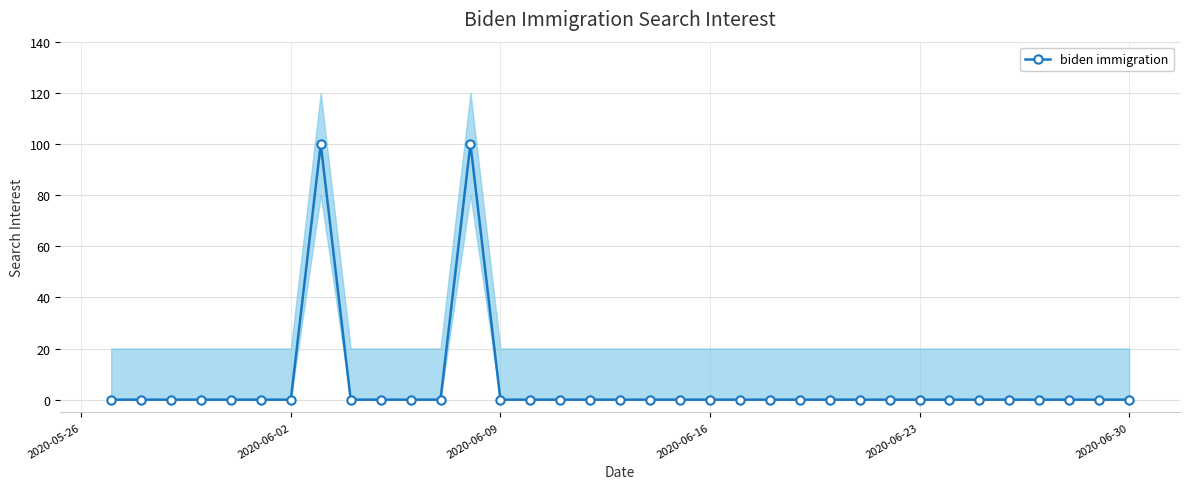

True or false: biden immigration has more than 0 points higher than both neighbors.

True